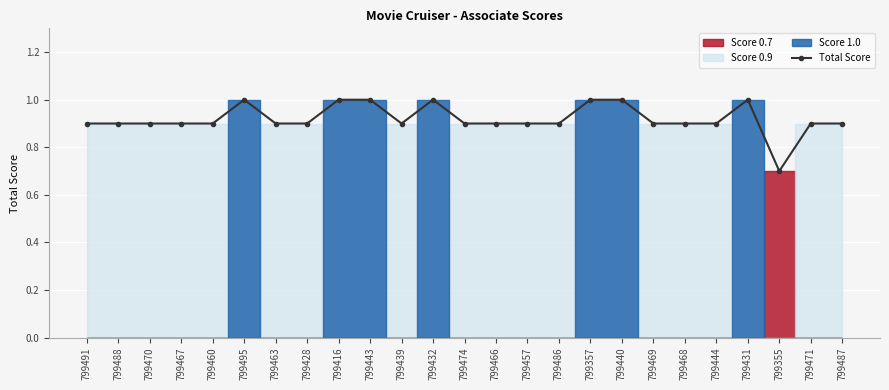

Between 799416 and 799466, which is larger?

799416